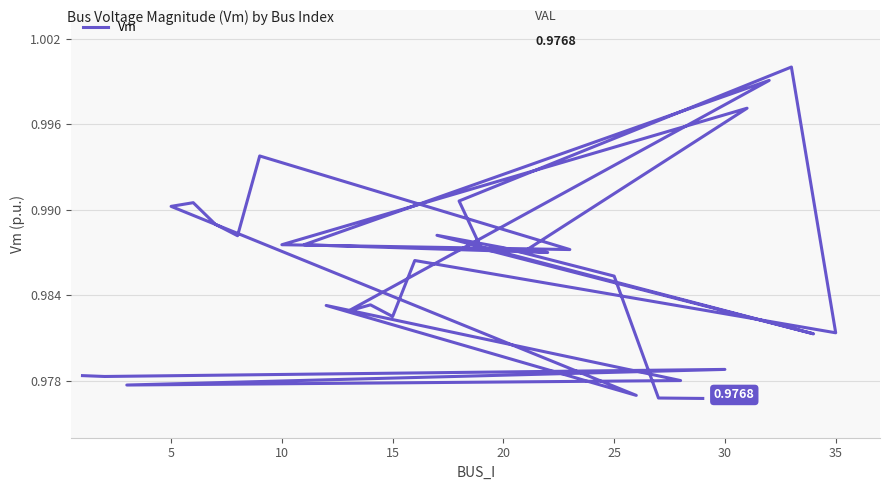

The chart shows a value of 1.4 at 15. True or false?

False